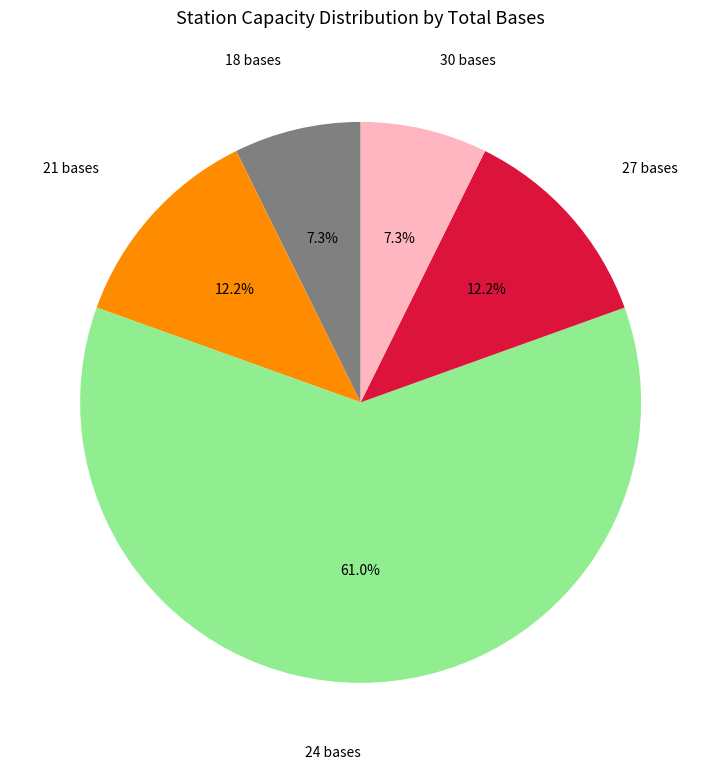

What is the total percentage of 24 bases and 21 bases?

73.2%